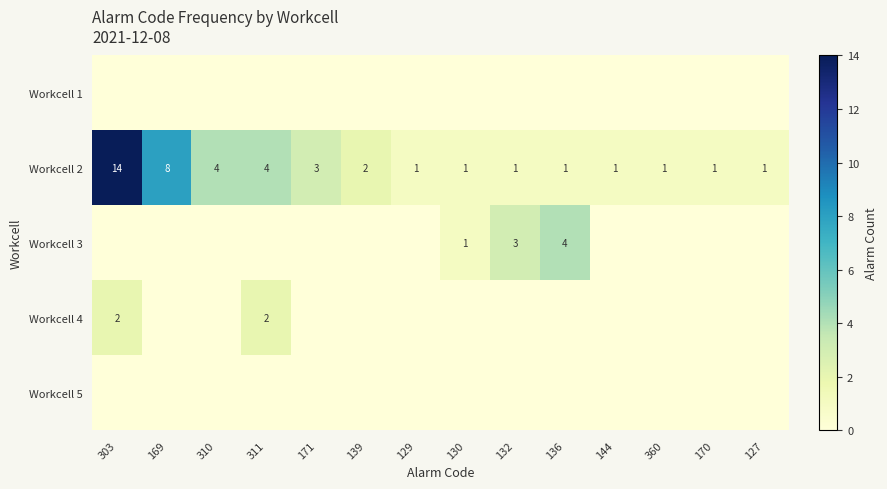

True or false: Workcell 2 has a value of 1 at 170.

True